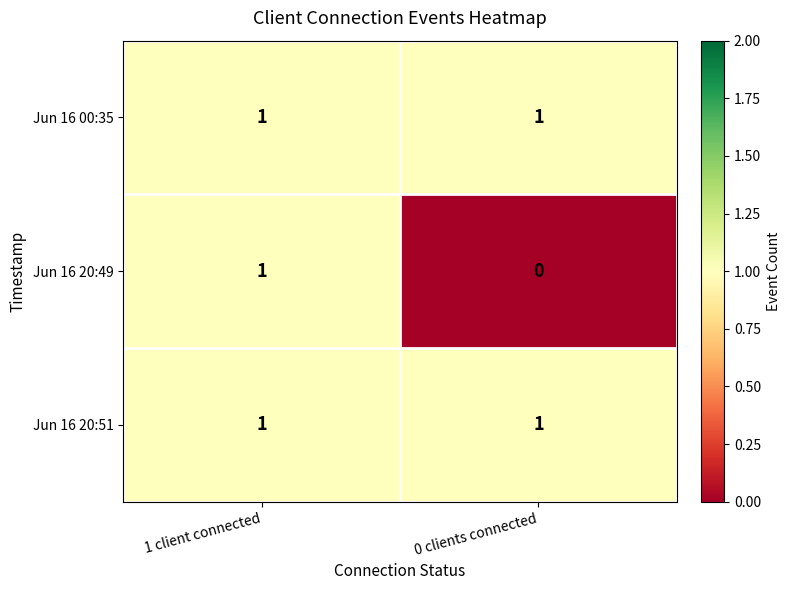

Reading left to right, list all the values displayed in this chart.

Jun 16 00:35: 1 client connected=1	0 clients connected=1
Jun 16 20:49: 1 client connected=1	0 clients connected=0
Jun 16 20:51: 1 client connected=1	0 clients connected=1